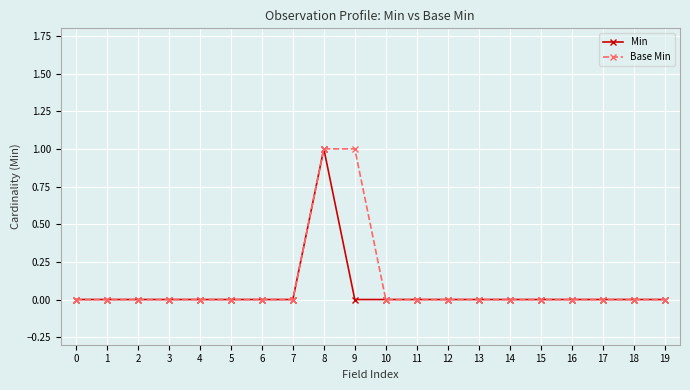

At which category is the sum across all series the highest?

8